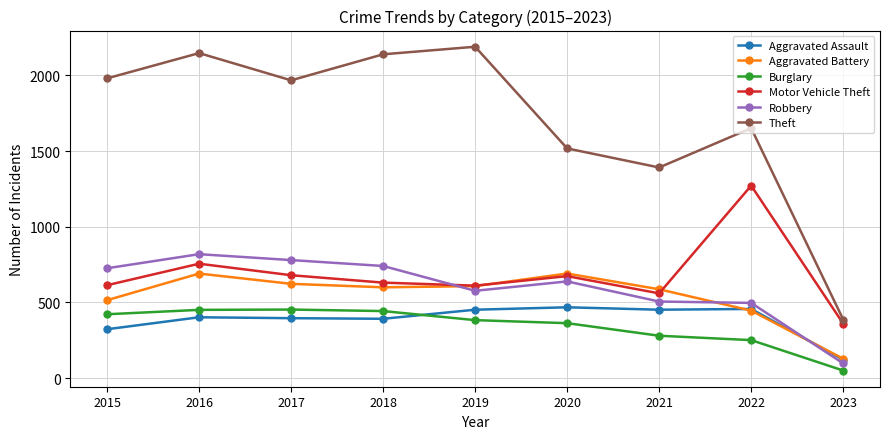

At which category does Robbery reach its first local peak?

2016